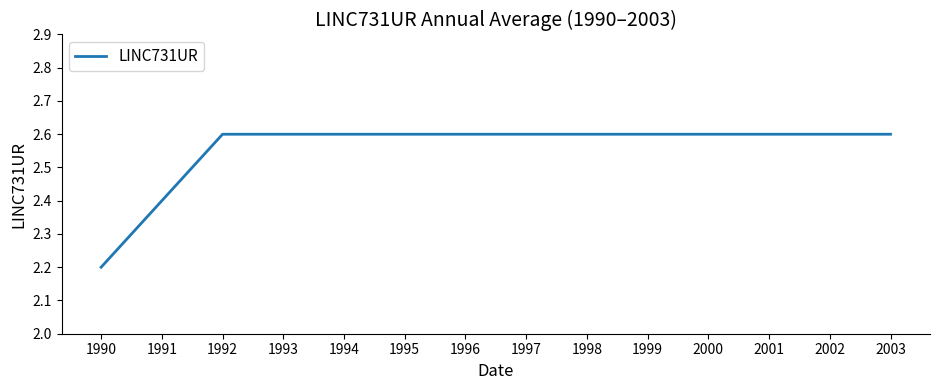

What is the sum of the values at 1995 and 2000?

5.2